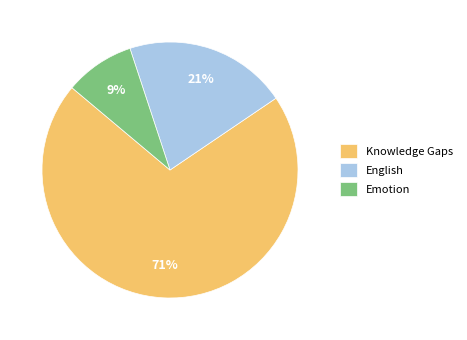

To the nearest percent, what is the difference between the Emotion and English slice percentages?

12%